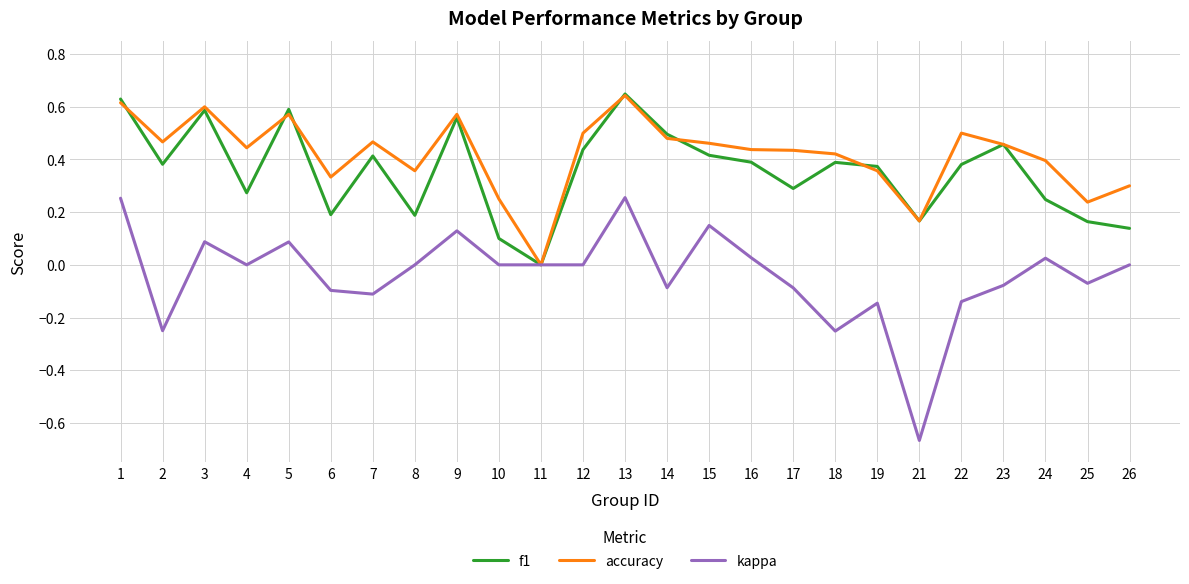

Which series has the widest spread of values?

kappa